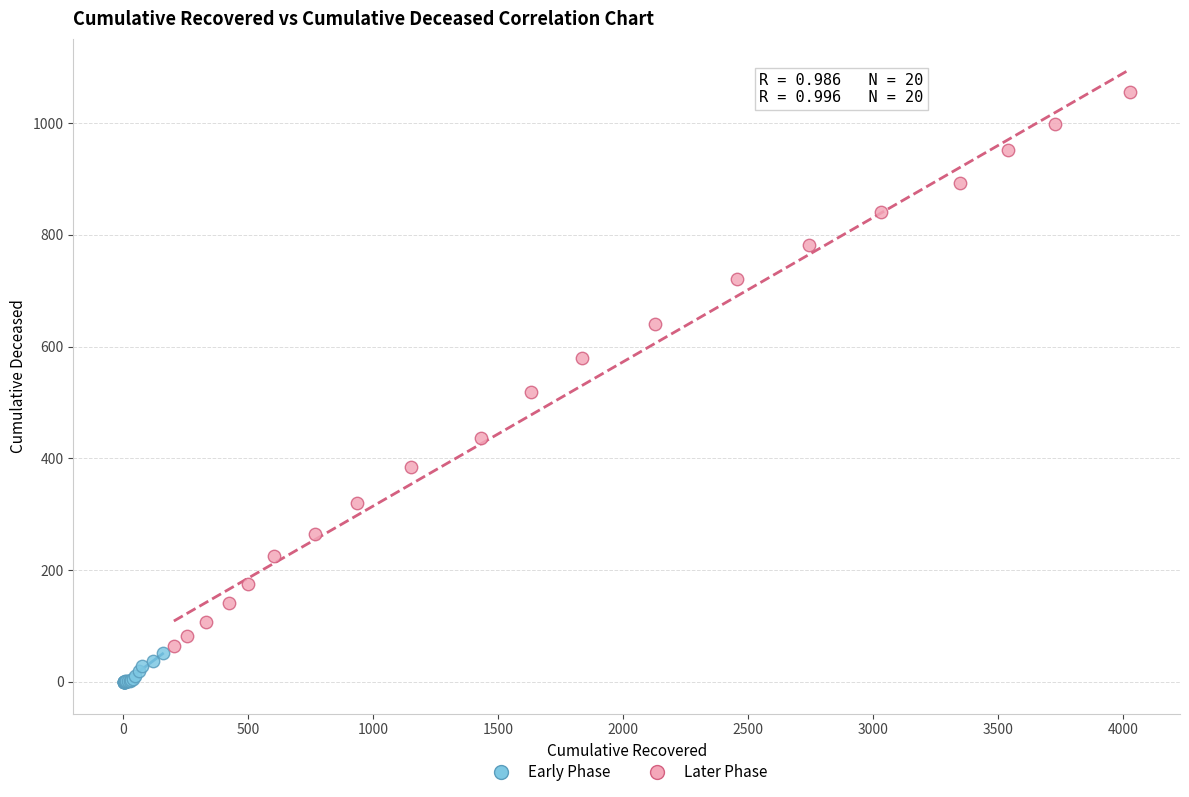

Which series reaches the maximum Y coordinate?

Later Phase